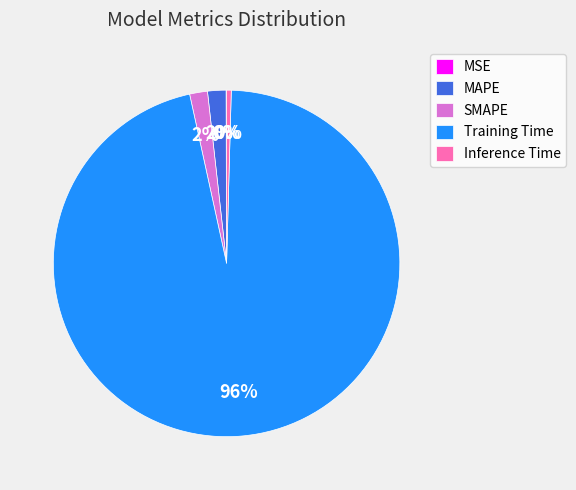

Which category has the biggest portion of the pie?

Training Time